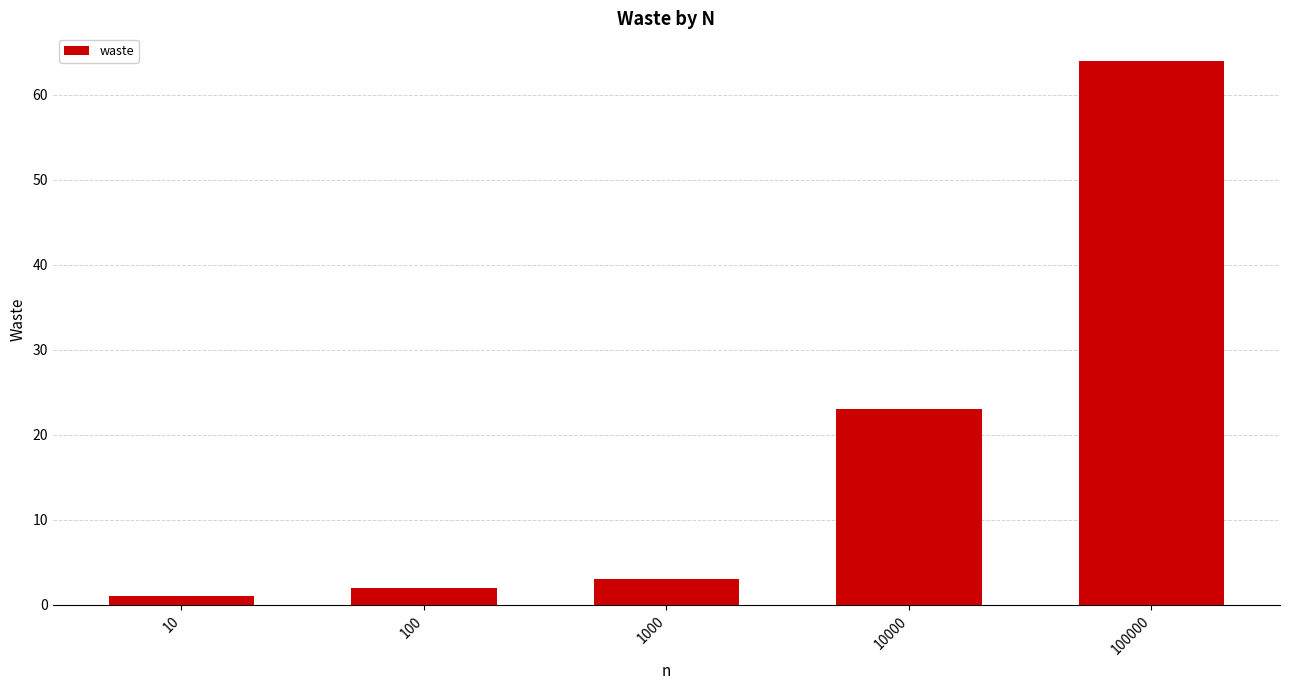

Does the chart contain stacked bars?

No